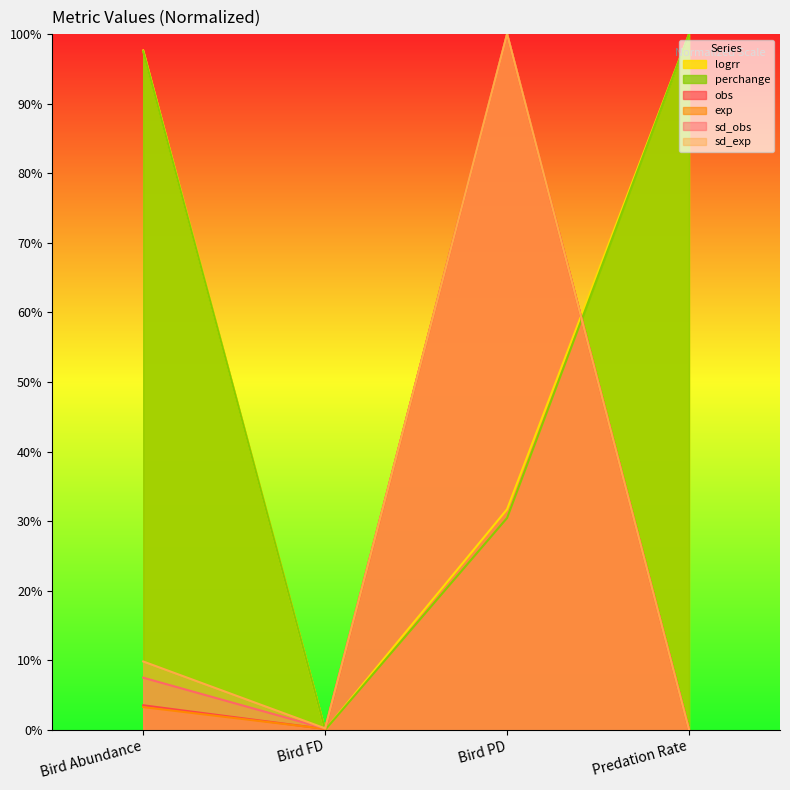

Where does the sd_obs series first go above 7?

Bird Abundance